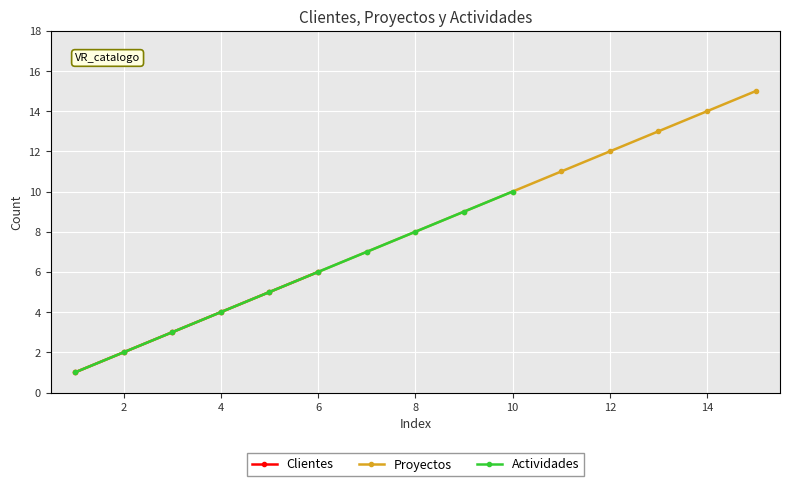

Which series has the largest range (max minus min)?

Proyectos